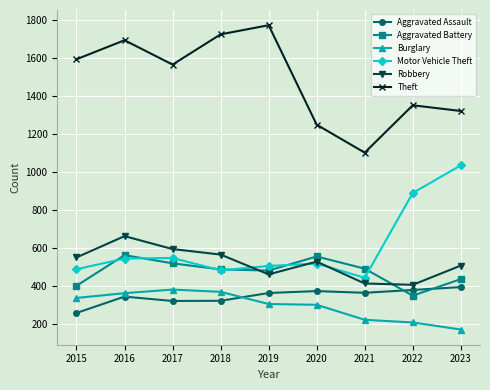

At which category is the sum across all series the highest?

2016